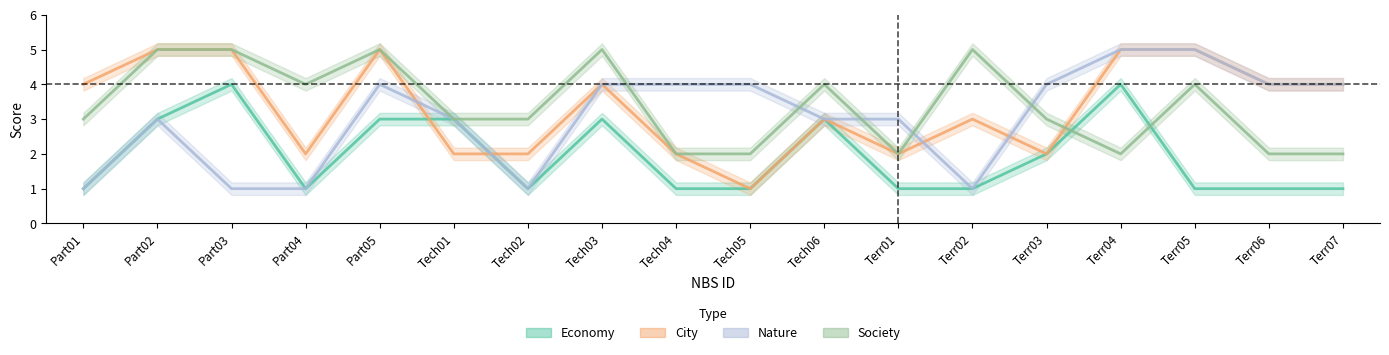

Rank the series at Terr05 from highest to lowest value.

City, Nature, Society, Economy